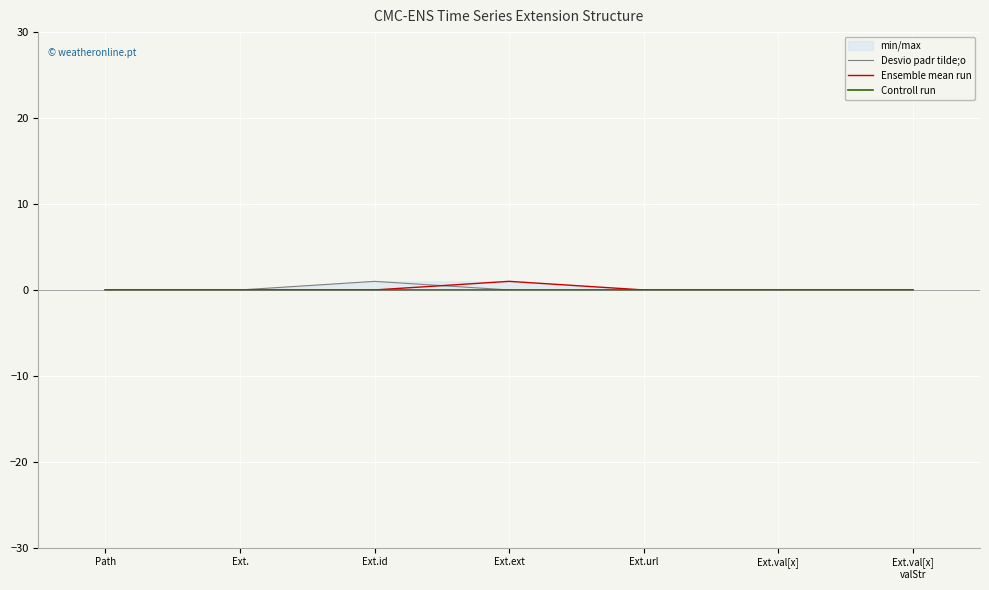

List the labels in order of Controll run value, largest first.

Path, Ext., Ext.id, Ext.ext, Ext.url, Ext.val[x], Ext.val[x]
valStr